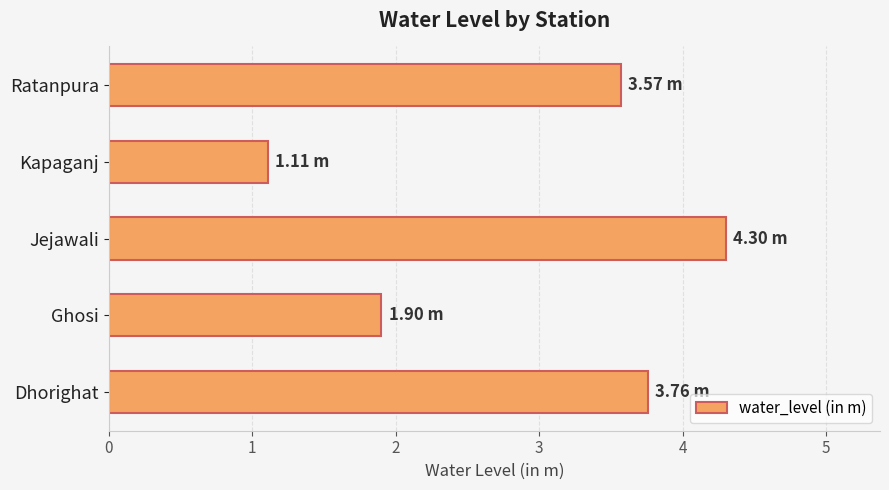

Rank the categories by value from lowest to highest.

Kapaganj, Ghosi, Ratanpura, Dhorighat, Jejawali